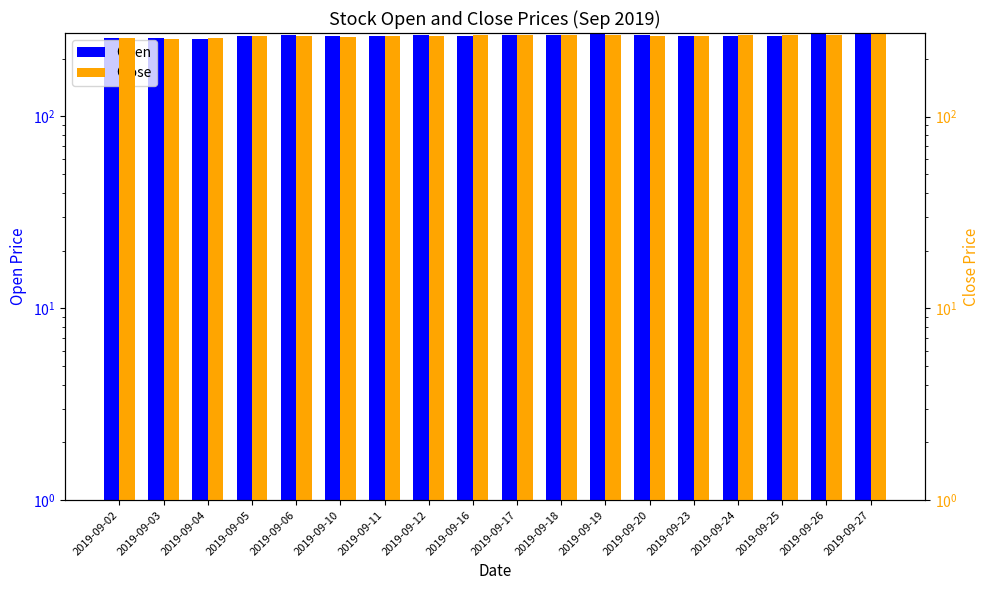

How many groups of bars are there?

18